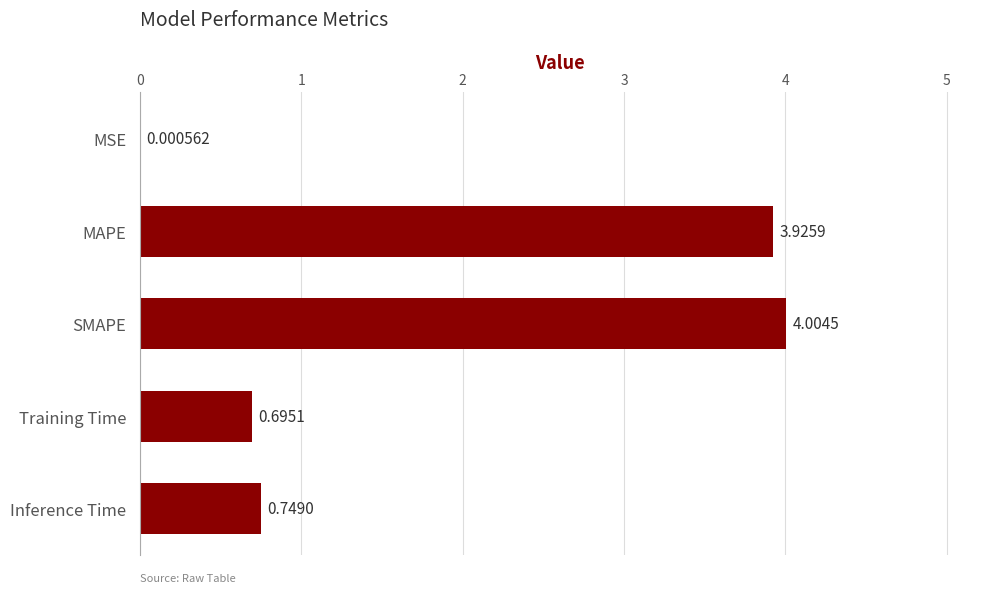

Between Training Time and SMAPE, which is larger?

SMAPE